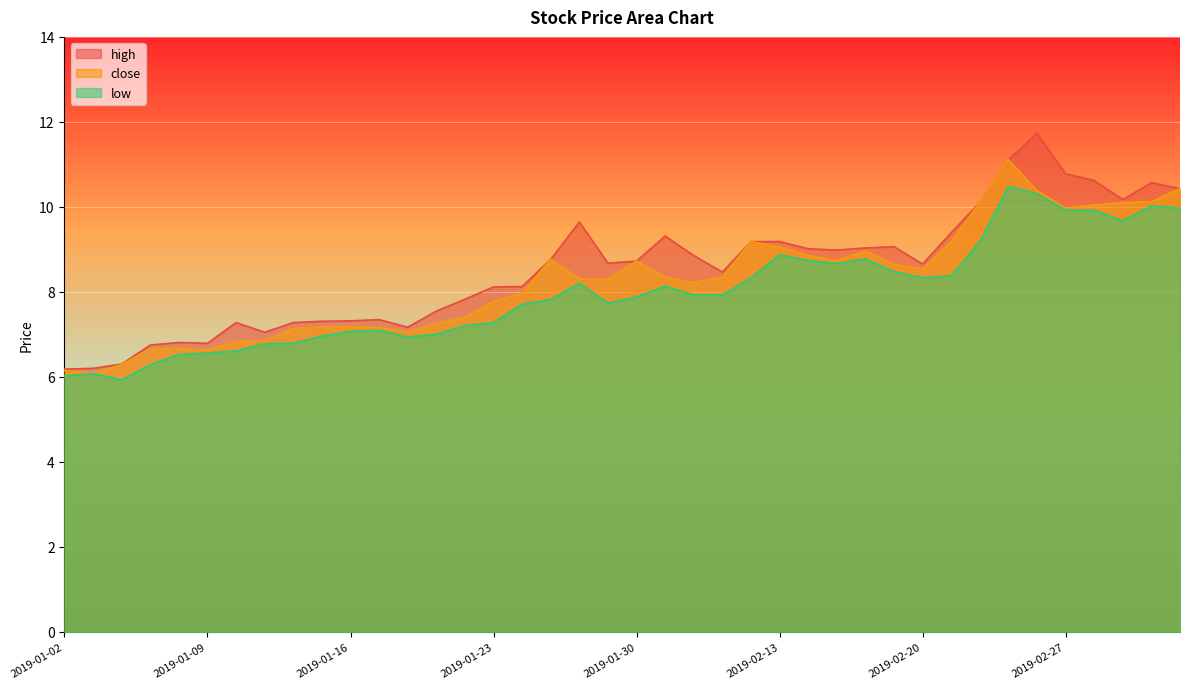

Is the value of high at 2019-02-12 greater than the value of close at 2019-02-18?

Yes